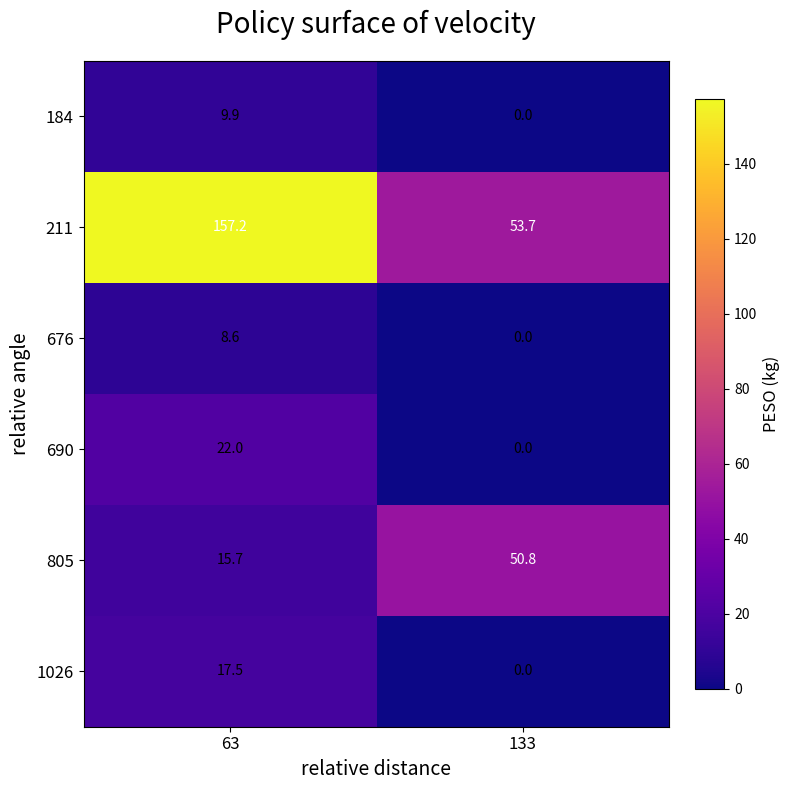

Which series has the largest range (max minus min)?

211